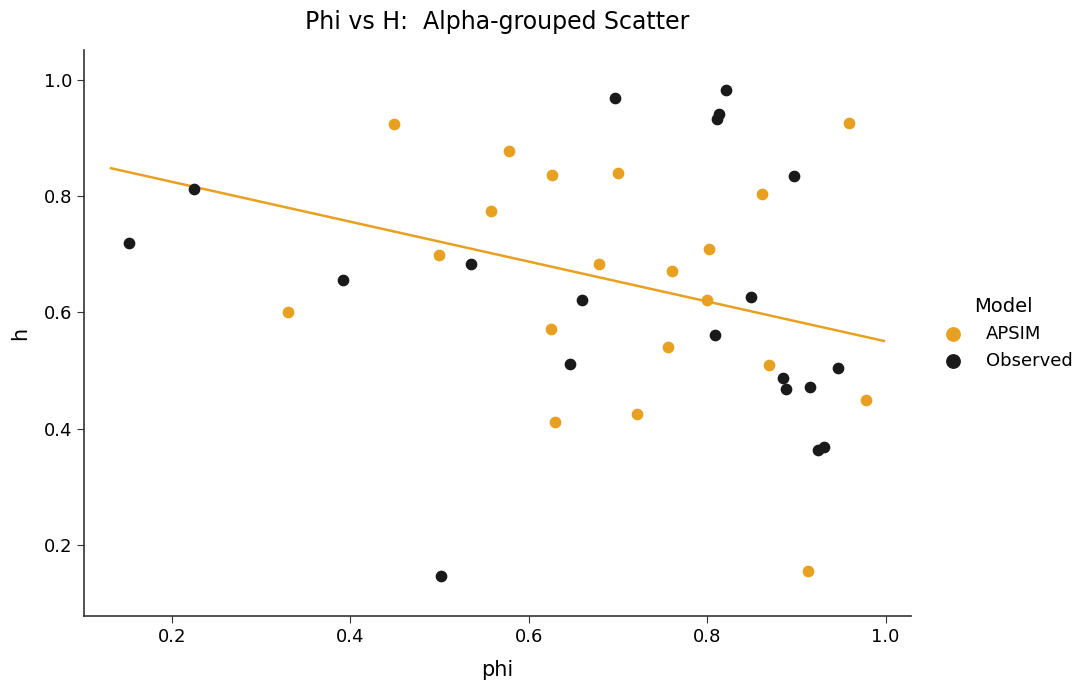

Which series reaches the maximum Y coordinate?

Observed